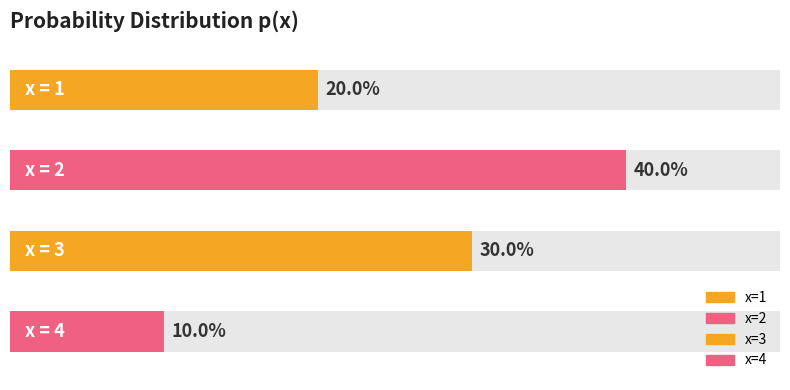

What is the sum of all values?

1.0